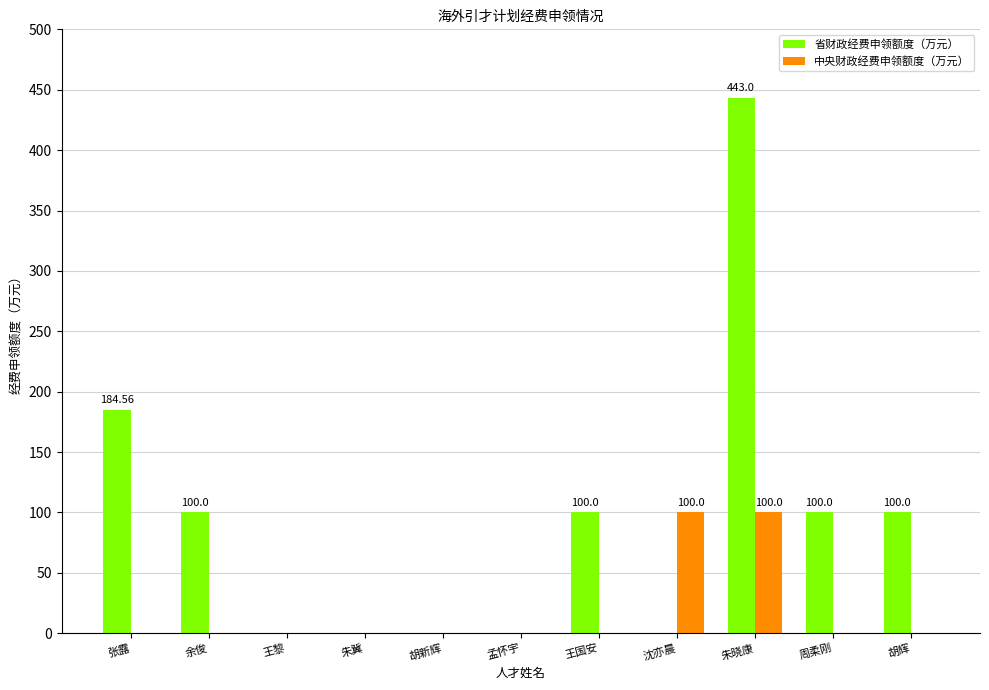

The value of 省财政经费申领额度（万元） at 朱冀 is -191.2. True or false?

False